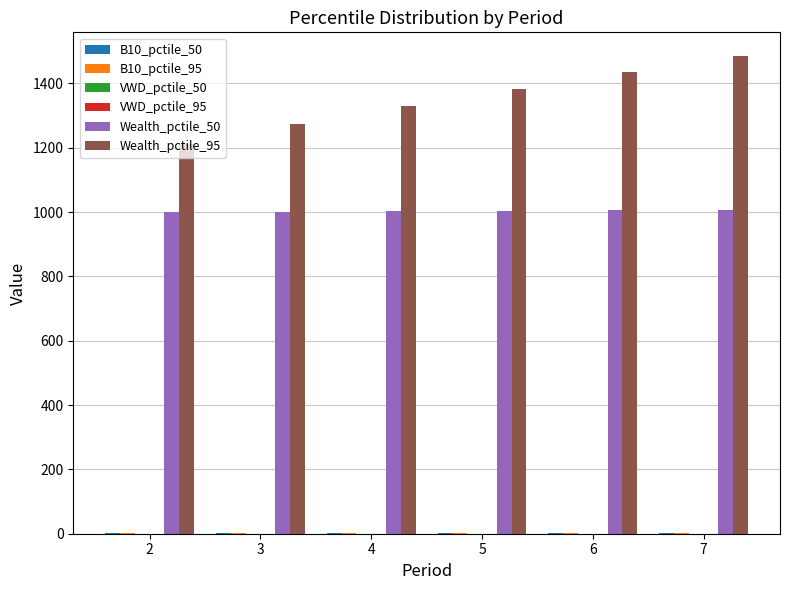

What is the maximum value shown in the chart?

1484.7